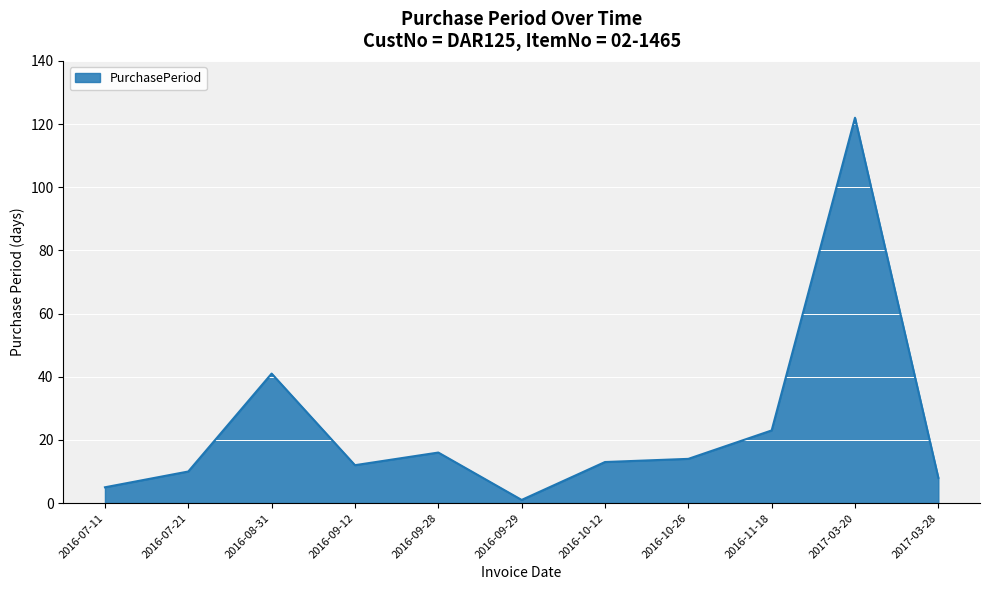

Count the number of categories in the chart.

11